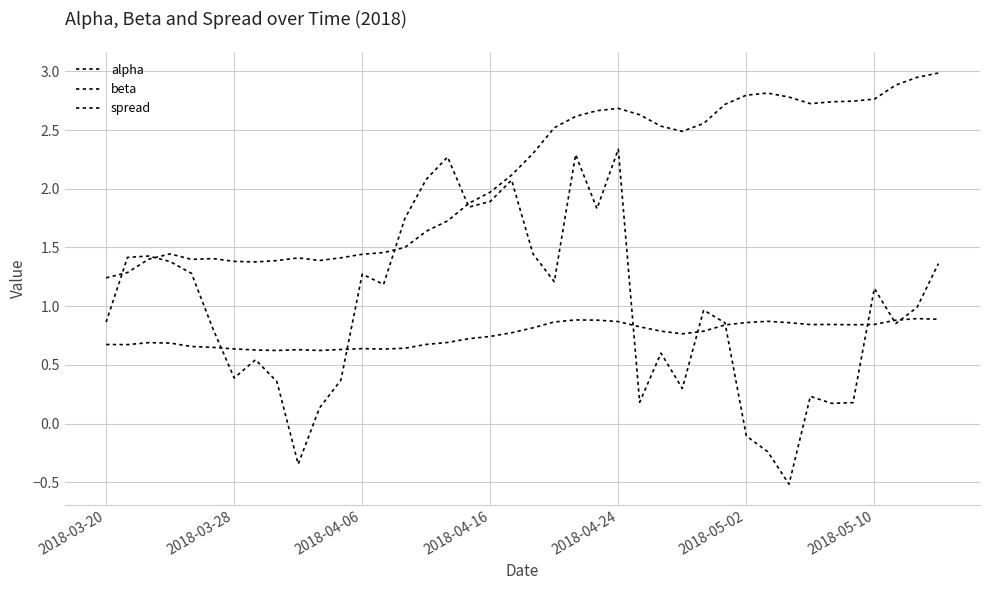

How many lines are shown in the chart?

3